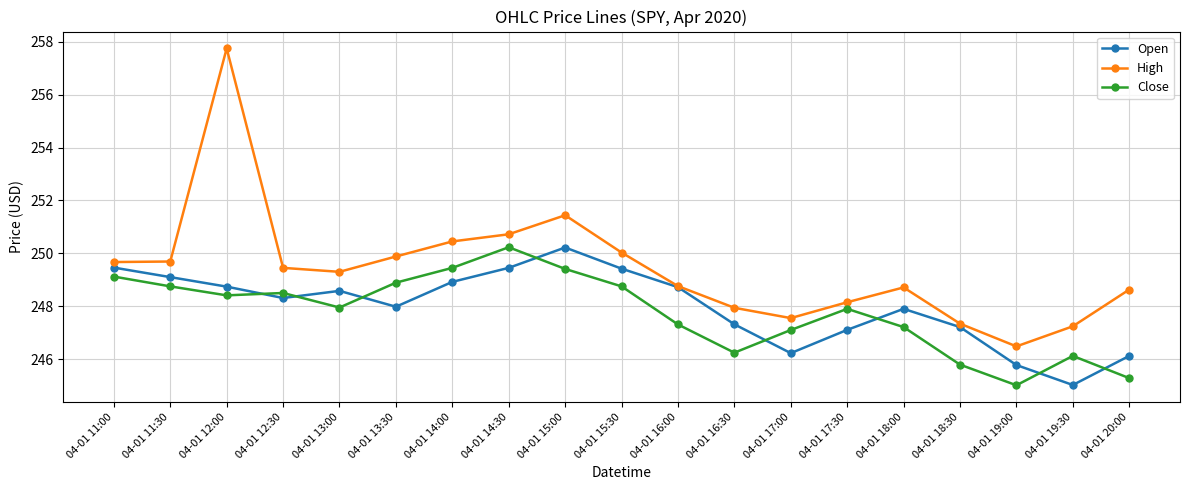

True or false: Close and High cross at least once.

False